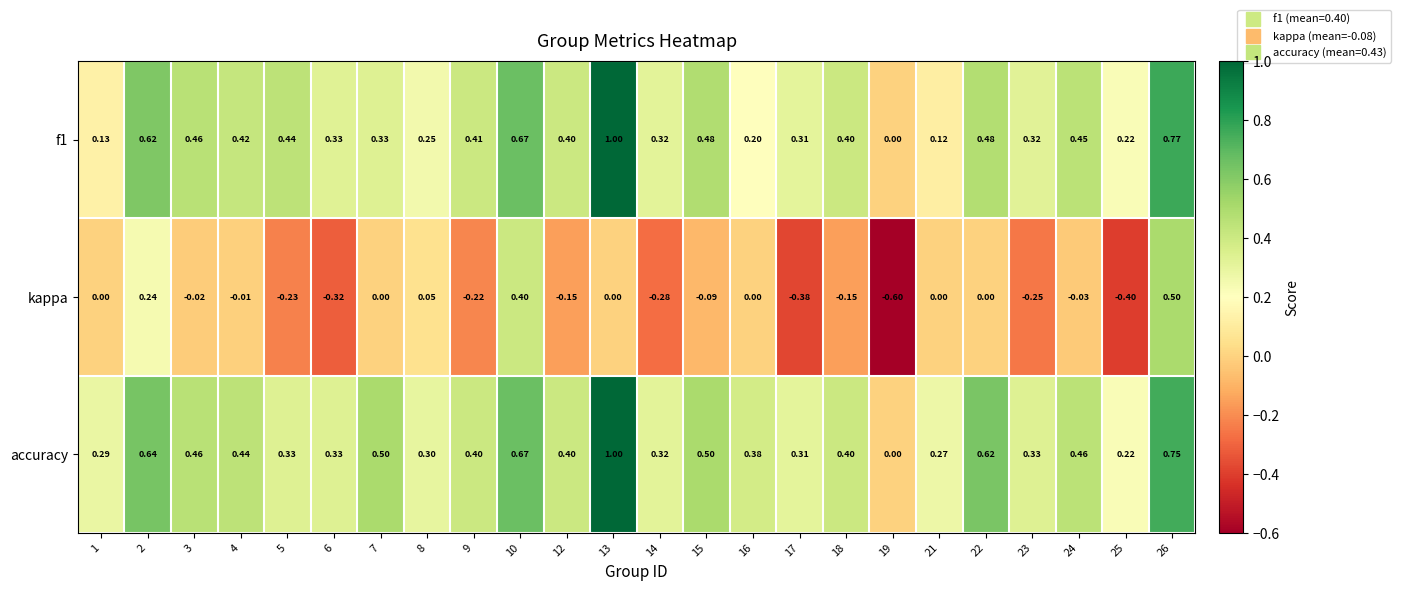

Which series changed the most between 5 and 18?

kappa